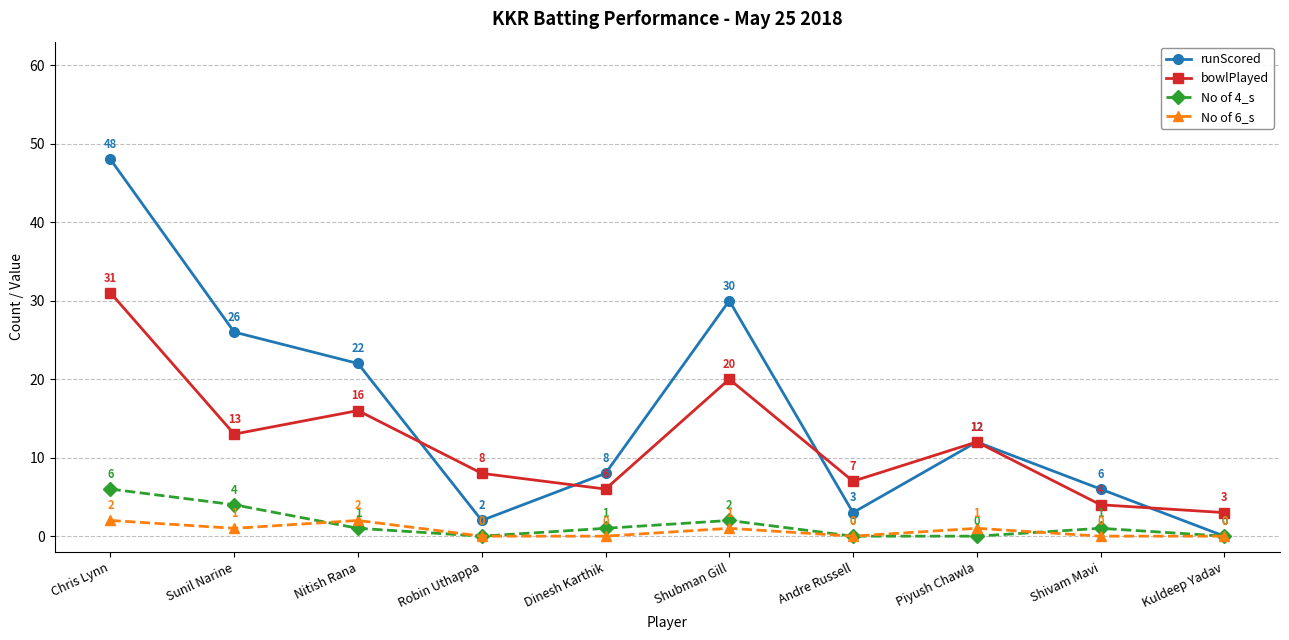

What is the label of the 4th point from the right?

Andre Russell